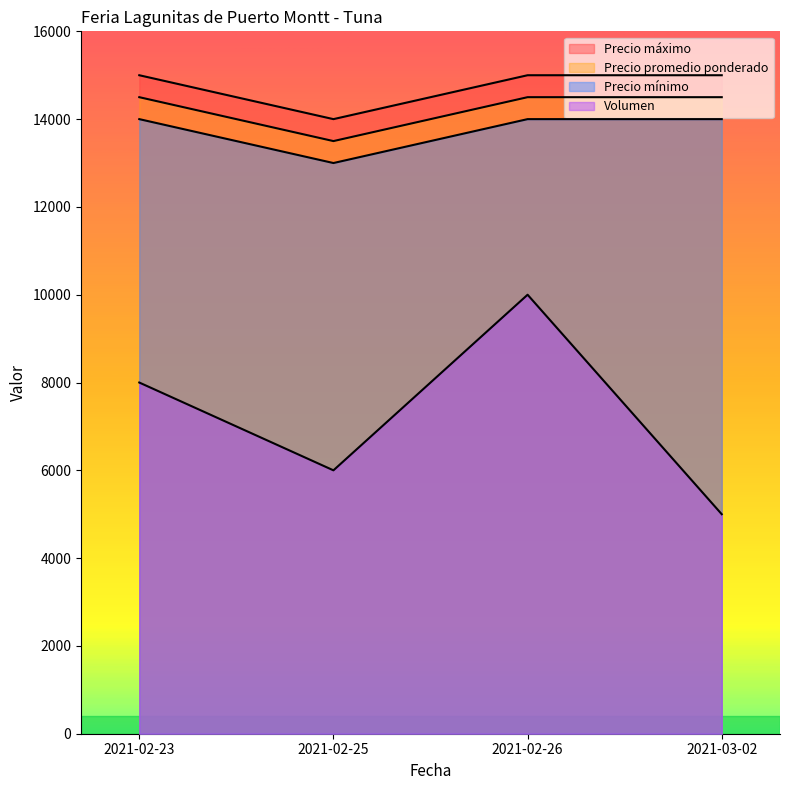

What is the spread (max minus min) of values at 2021-02-23?

7000